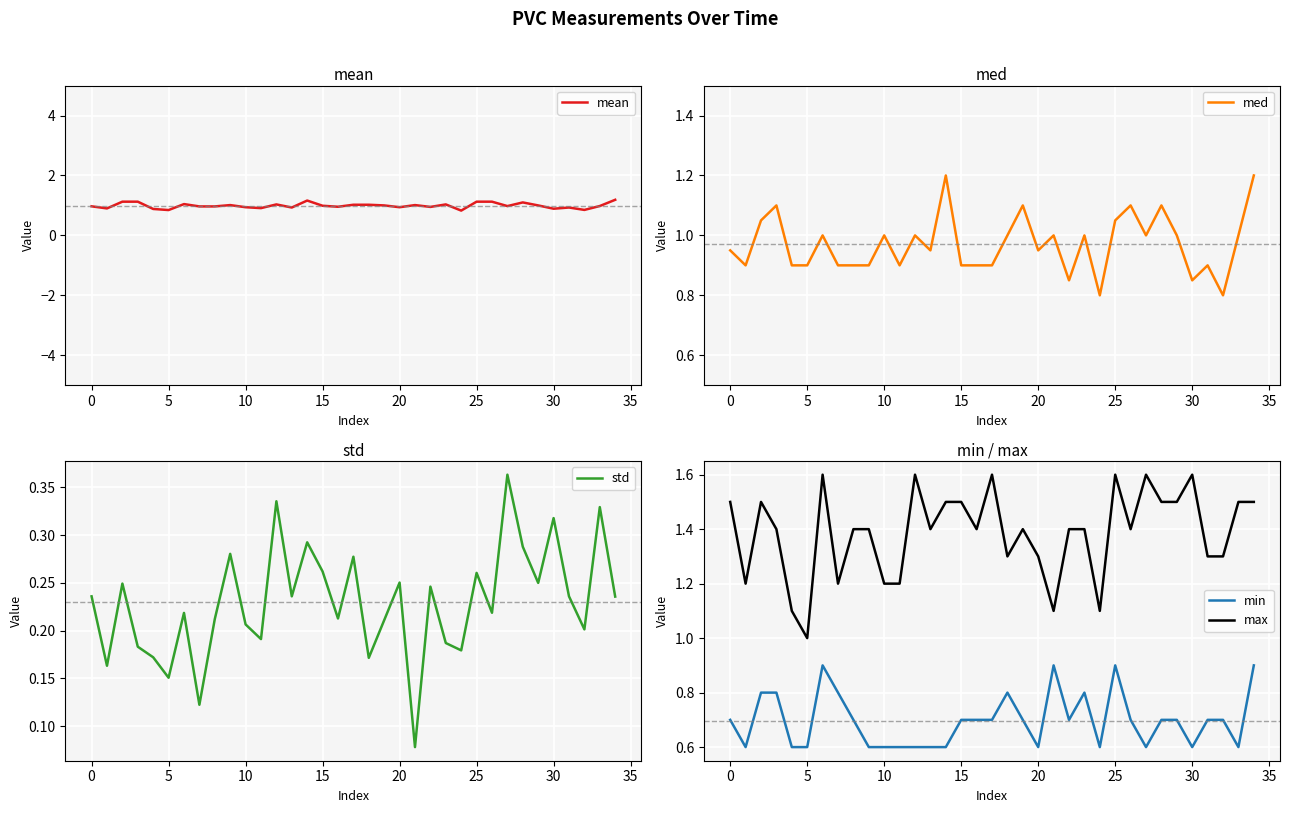

What is the sum of the max values at 31 and 6?

2.9